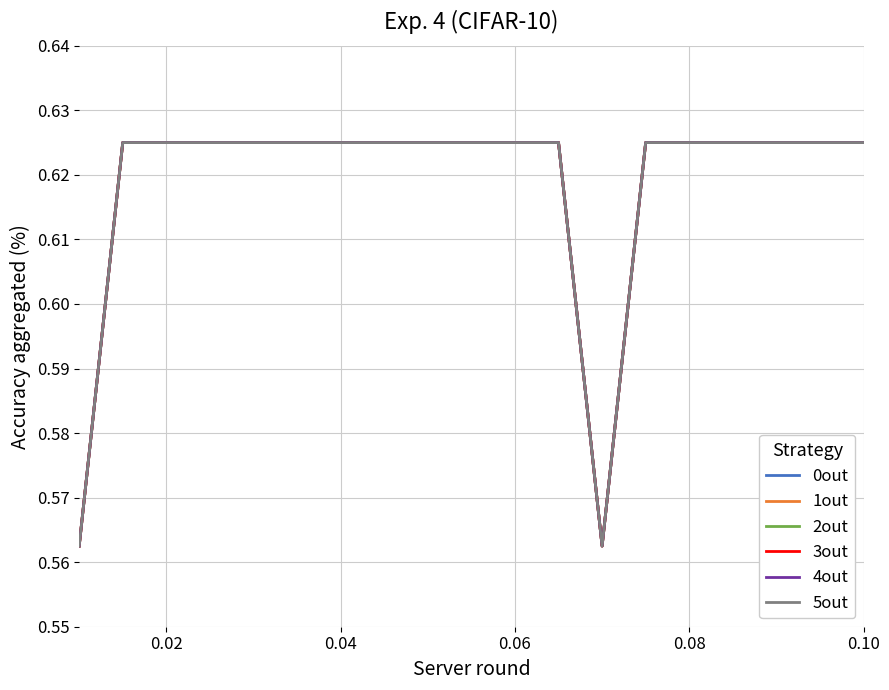

Reading right to left, what are all the values shown in this chart?

0out: 0.6	0.6	0.6	0.6	0.6	0.6	0.6	0.6	0.6	0.6	0.6	0.6	0.6	0.6	0.6	0.6	0.6	0.6	0.6
1out: 0.6	0.6	0.6	0.6	0.6	0.6	0.6	0.6	0.6	0.6	0.6	0.6	0.6	0.6	0.6	0.6	0.6	0.6	0.6
2out: 0.6	0.6	0.6	0.6	0.6	0.6	0.6	0.6	0.6	0.6	0.6	0.6	0.6	0.6	0.6	0.6	0.6	0.6	0.6
3out: 0.6	0.6	0.6	0.6	0.6	0.6	0.6	0.6	0.6	0.6	0.6	0.6	0.6	0.6	0.6	0.6	0.6	0.6	0.6
4out: 0.6	0.6	0.6	0.6	0.6	0.6	0.6	0.6	0.6	0.6	0.6	0.6	0.6	0.6	0.6	0.6	0.6	0.6	0.6
5out: 0.6	0.6	0.6	0.6	0.6	0.6	0.6	0.6	0.6	0.6	0.6	0.6	0.6	0.6	0.6	0.6	0.6	0.6	0.6